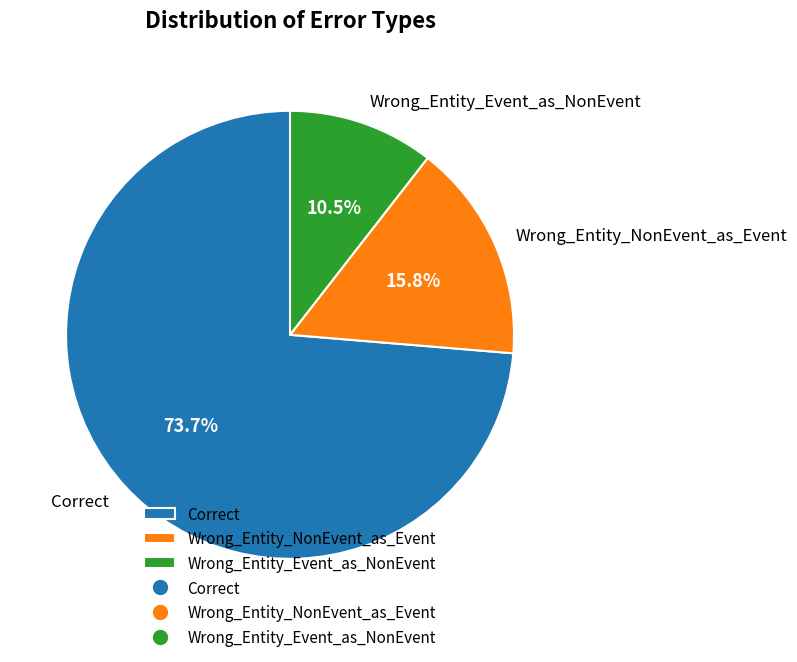

To the nearest percent, what is the difference between the Correct and Wrong_Entity_NonEvent_as_Event slice percentages?

58%